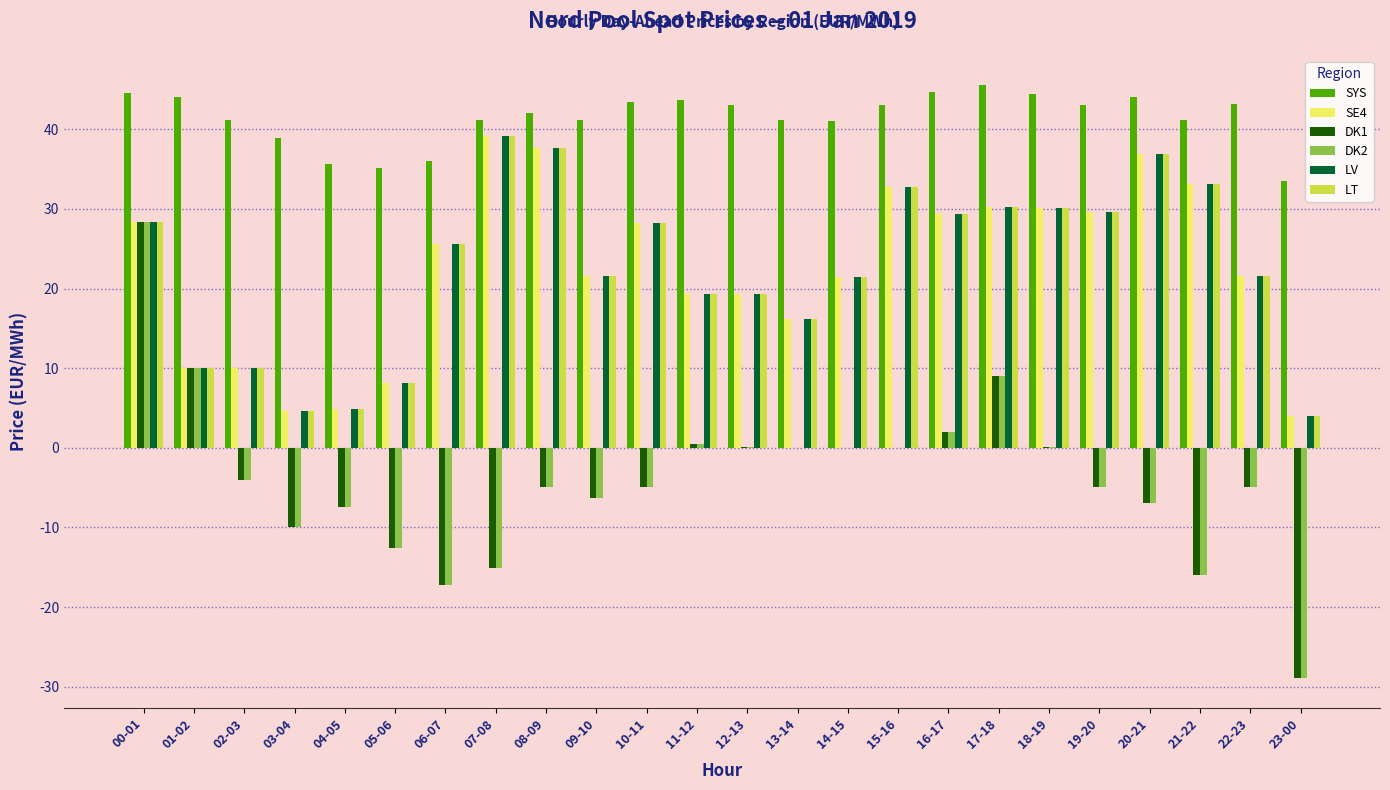

Is the value of LV at 15-16 greater than the value of DK2 at 22-23?

Yes